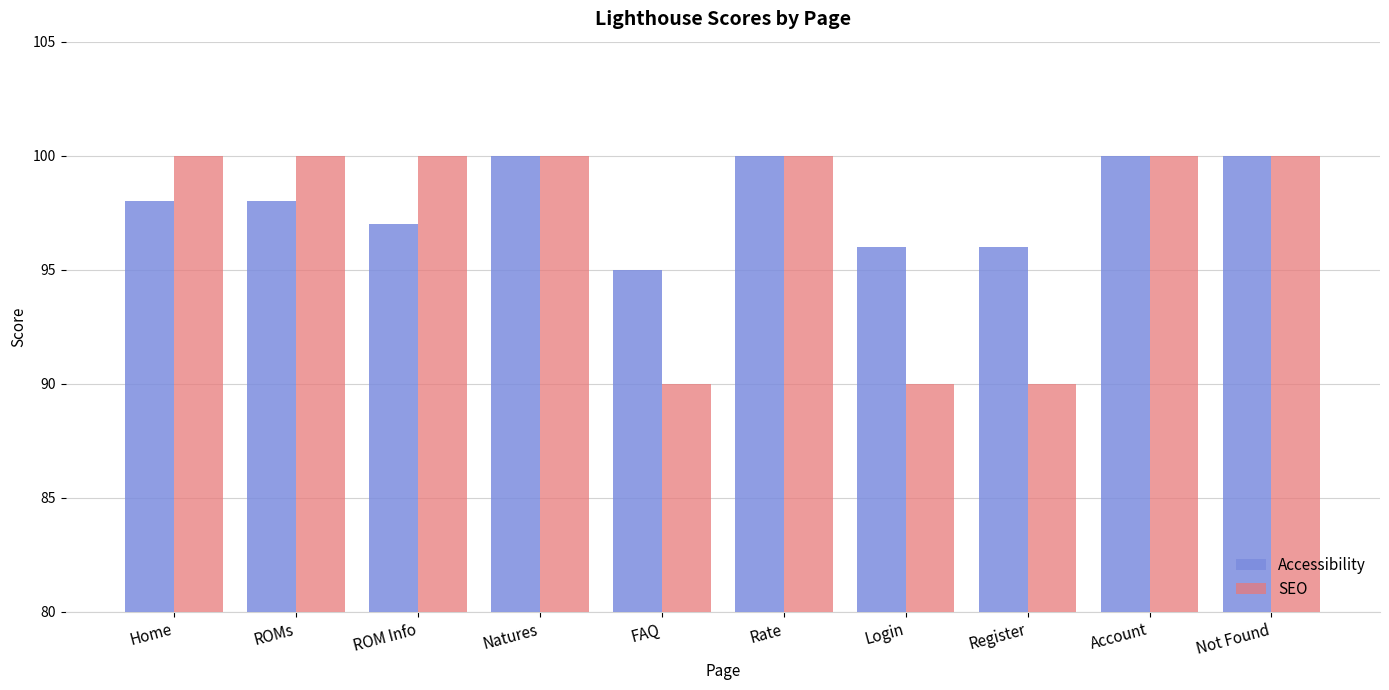

Which series changed the most between ROM Info and FAQ?

SEO